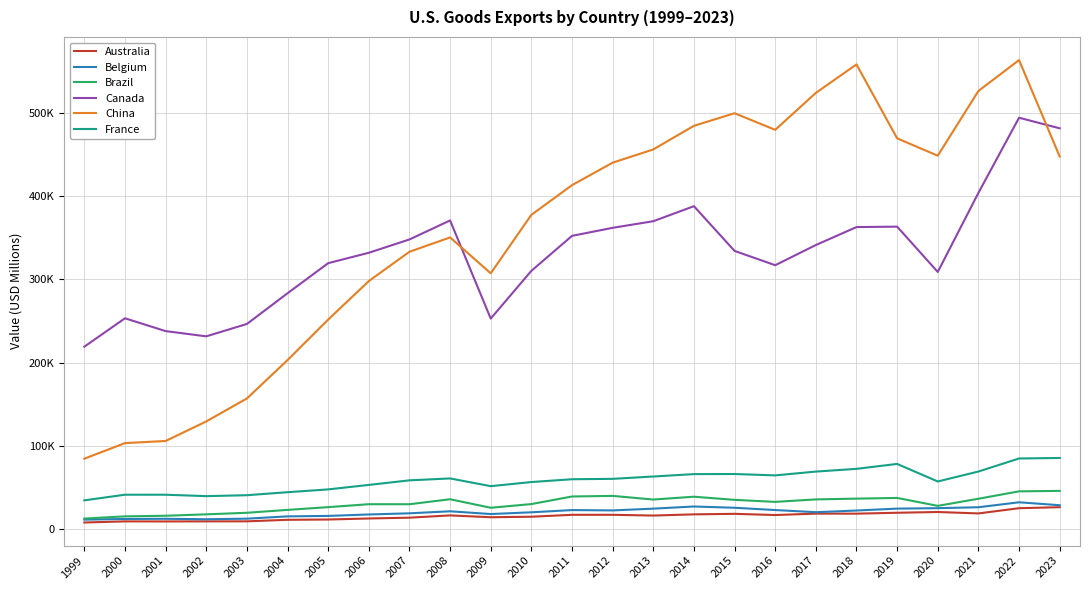

Is this an area chart (filled region under the line)?

No